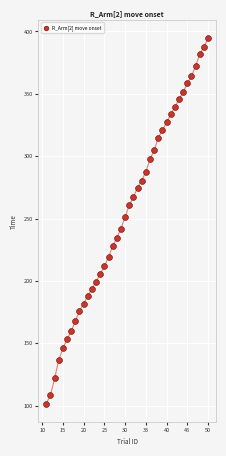

What is the range of Y values (max minus min)?

292.9